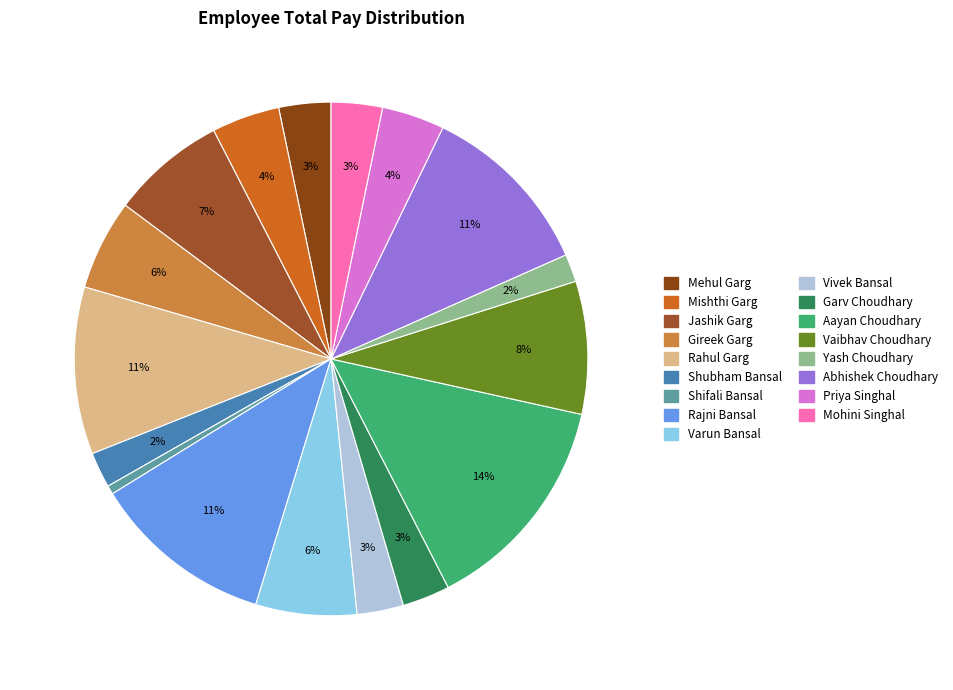

What percentage is the Abhishek Choudhary slice, to the nearest percent?

11%